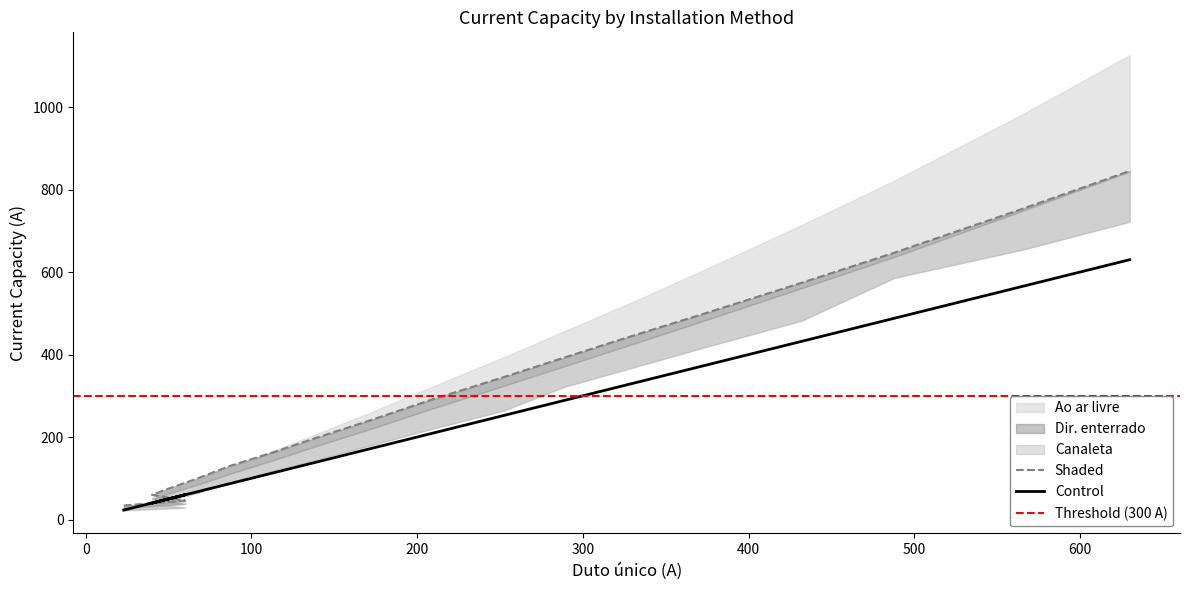

Is it true that Duto único equals 373 at 373?

True